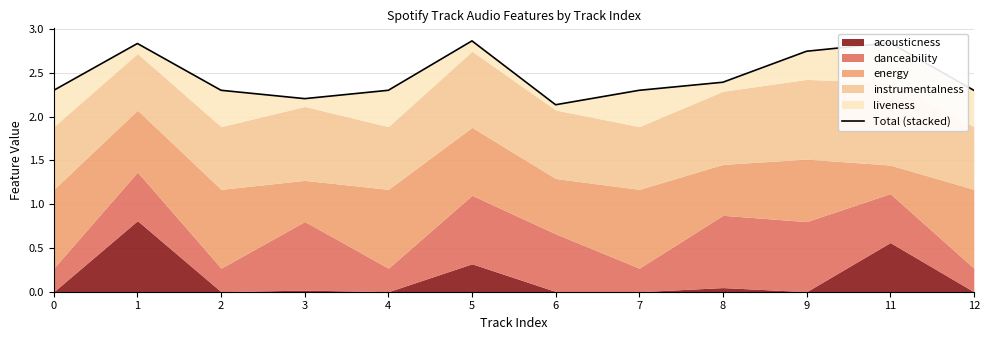

How many points are higher than both their immediate neighbors (excluding endpoints)?

3